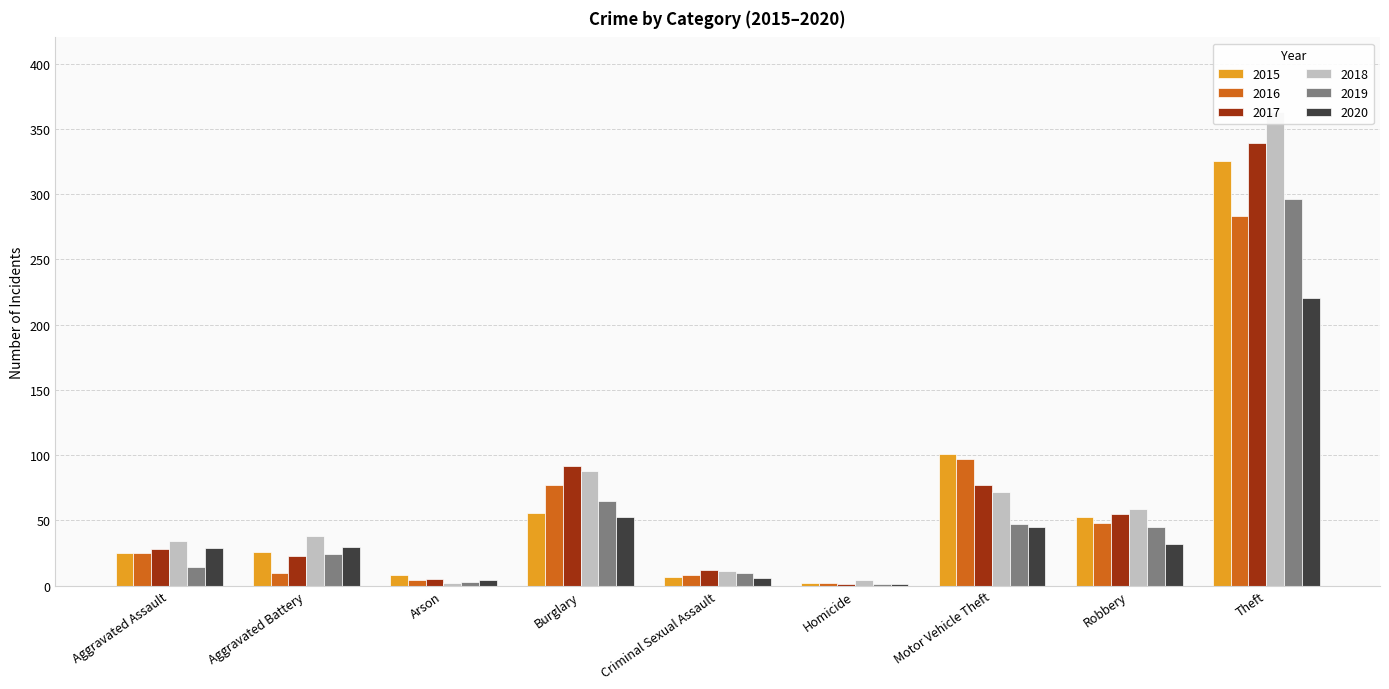

What is the difference between the highest and lowest values at Homicide?

3